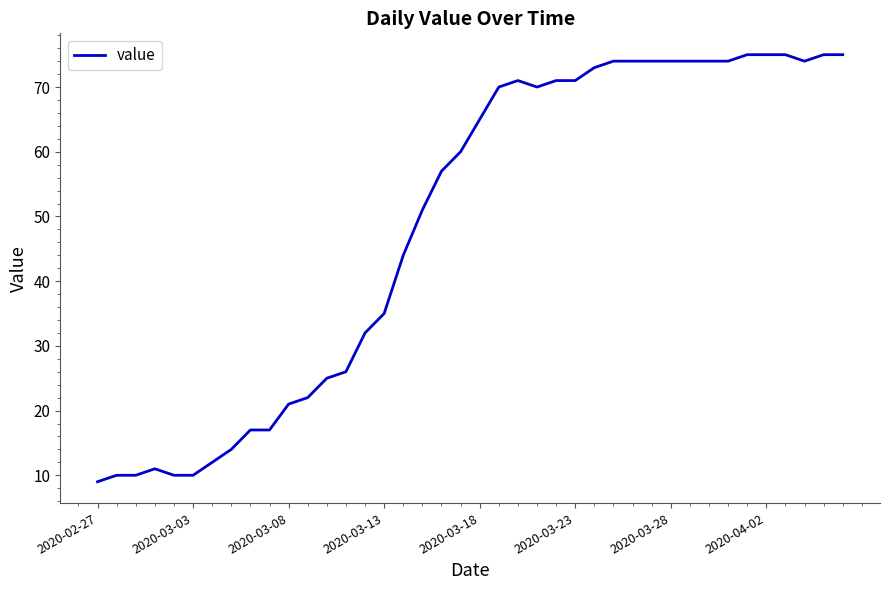

What is the difference between the maximum and minimum values?

66